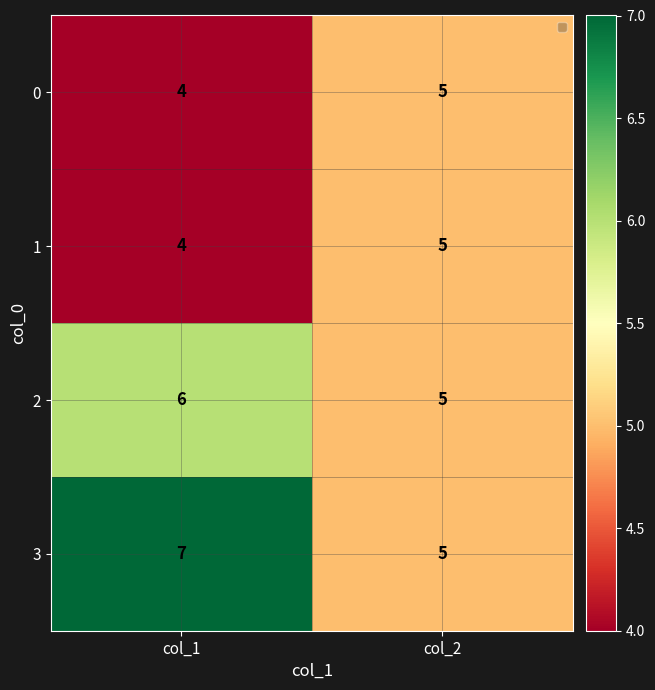

Between col_1 and col_2, which series saw the biggest shift?

3